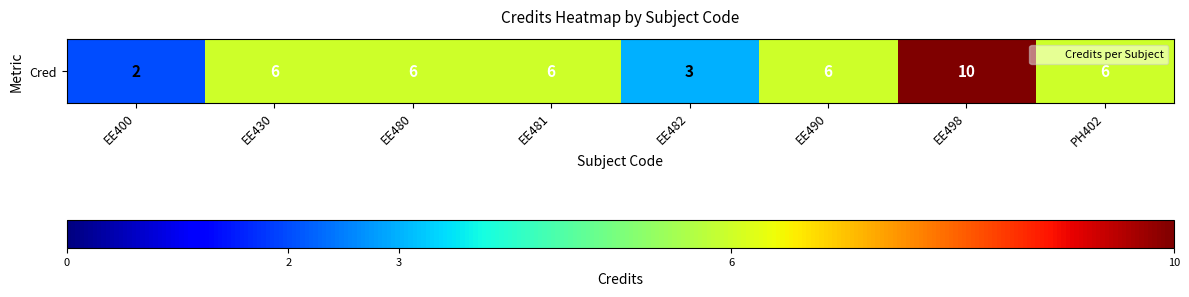

What is the minimum value shown in the chart?

2